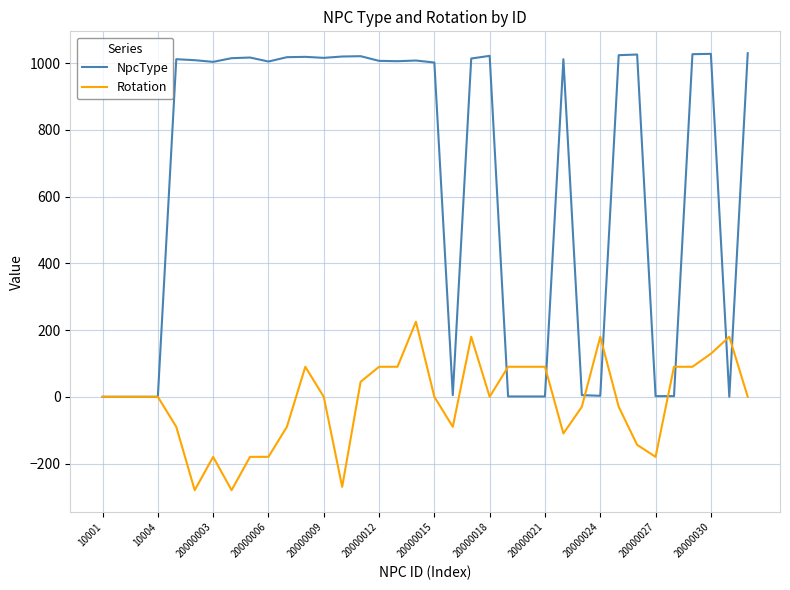

What is the average value of the Rotation series?

-13